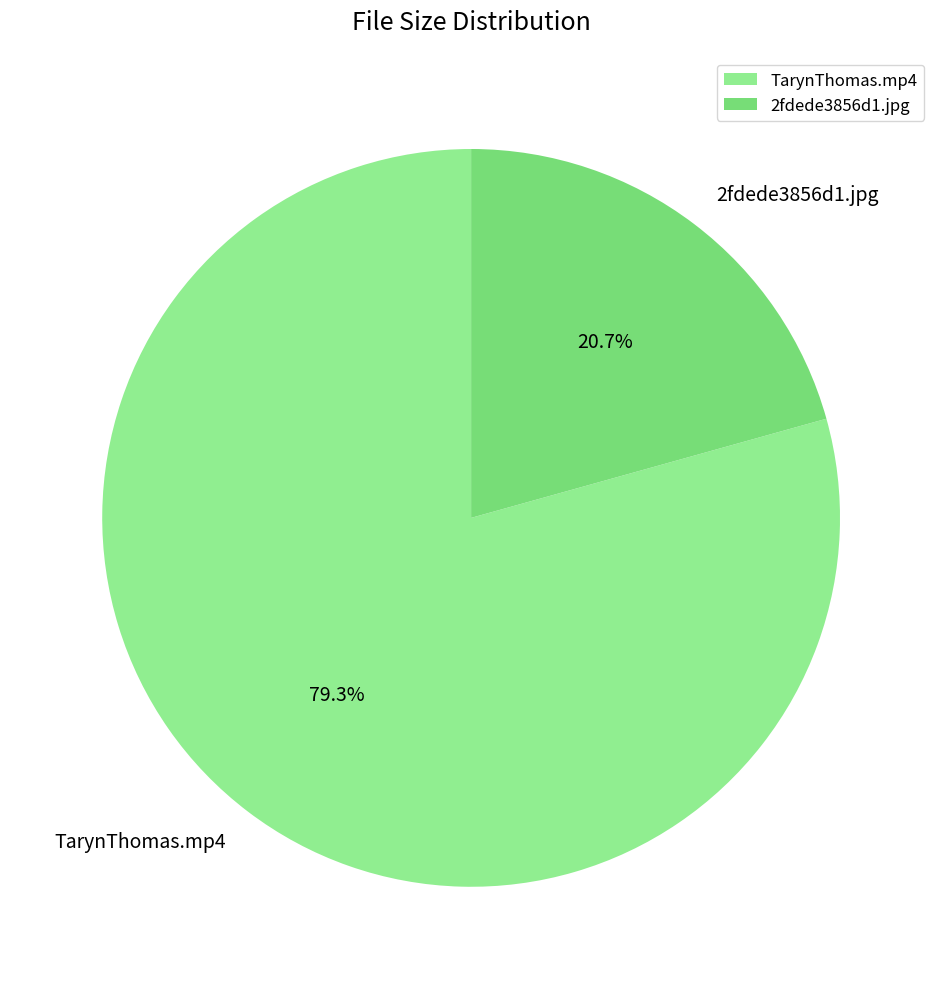

Between TarynThomas.mp4 and 2fdede3856d1.jpg, which is larger?

TarynThomas.mp4